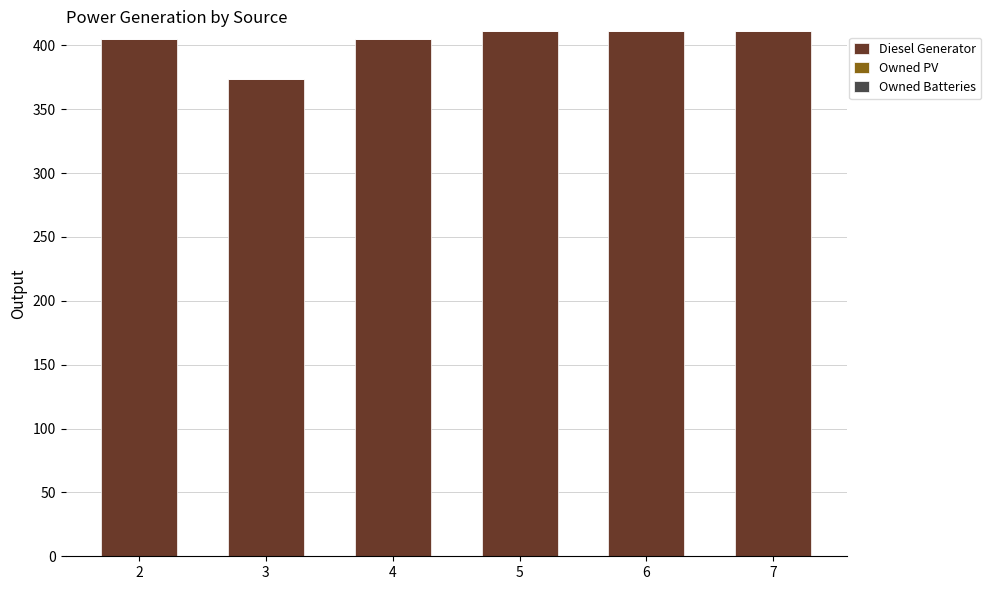

How many bars are there in total?

6